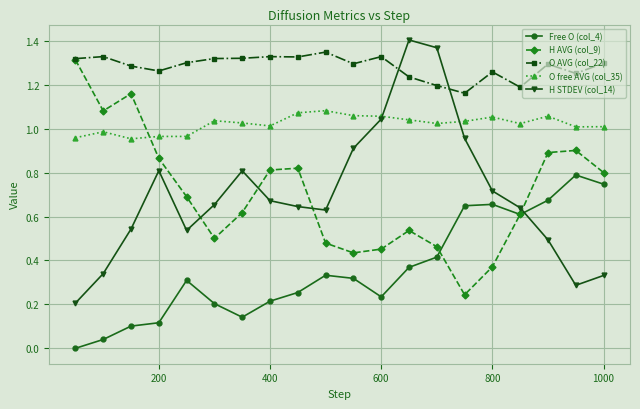

Which series has the largest range (max minus min)?

H STDEV (col_14)